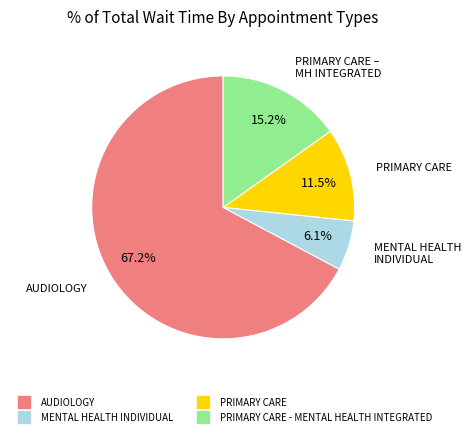

Is there any slice that represents more than half of the pie?

Yes